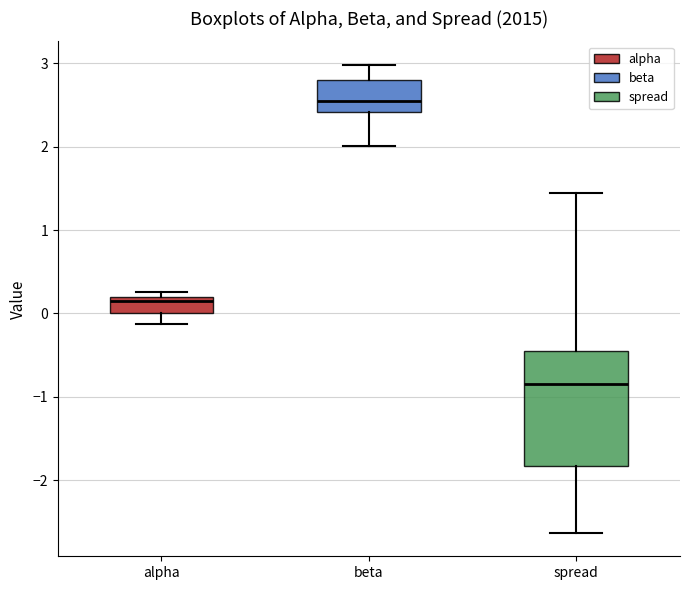

Reading left to right, transcribe this box plot: for each box, give where its median line is, the range the box spans, and where its two whiskers end, as read against the y-axis. The values are not printed on the chart, so give them approximately, as read against the axis.

alpha: median 0.1, box 0.0 to 0.2, whiskers -0.1 to 0.3
beta: median 2.5, box 2.4 to 2.8, whiskers 2.0 to 3.0
spread: median -0.8, box -1.8 to -0.4, whiskers -2.6 to 1.4